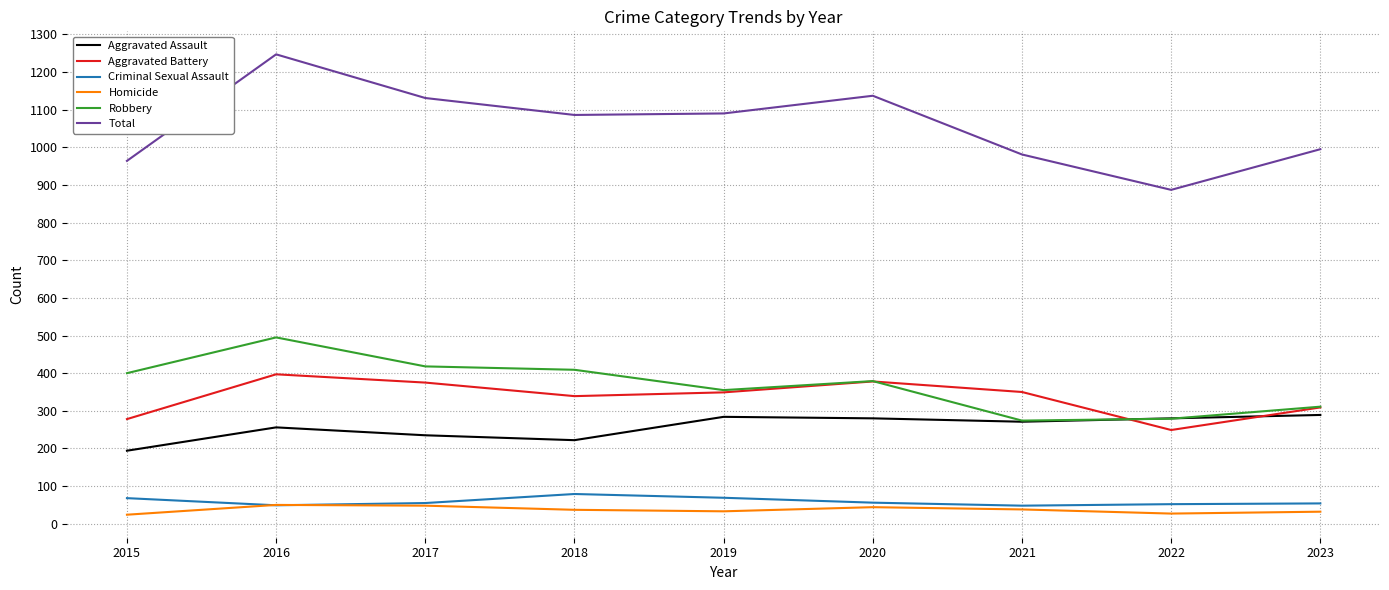

Which series has the largest total across all categories?

Total